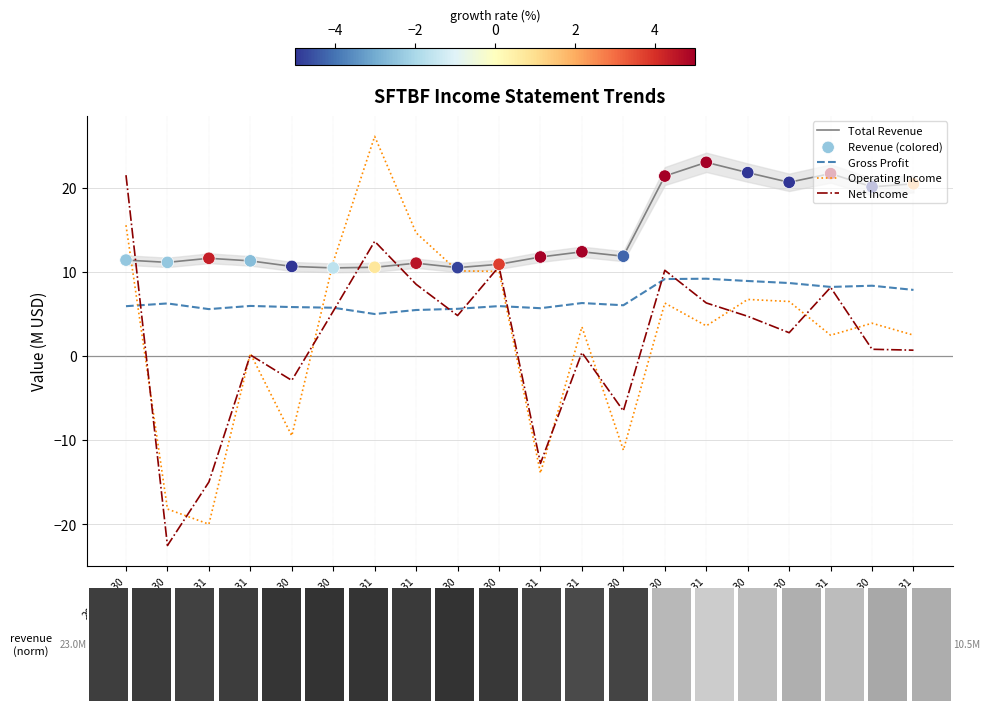

Which series has the largest total across all categories?

Total Revenue